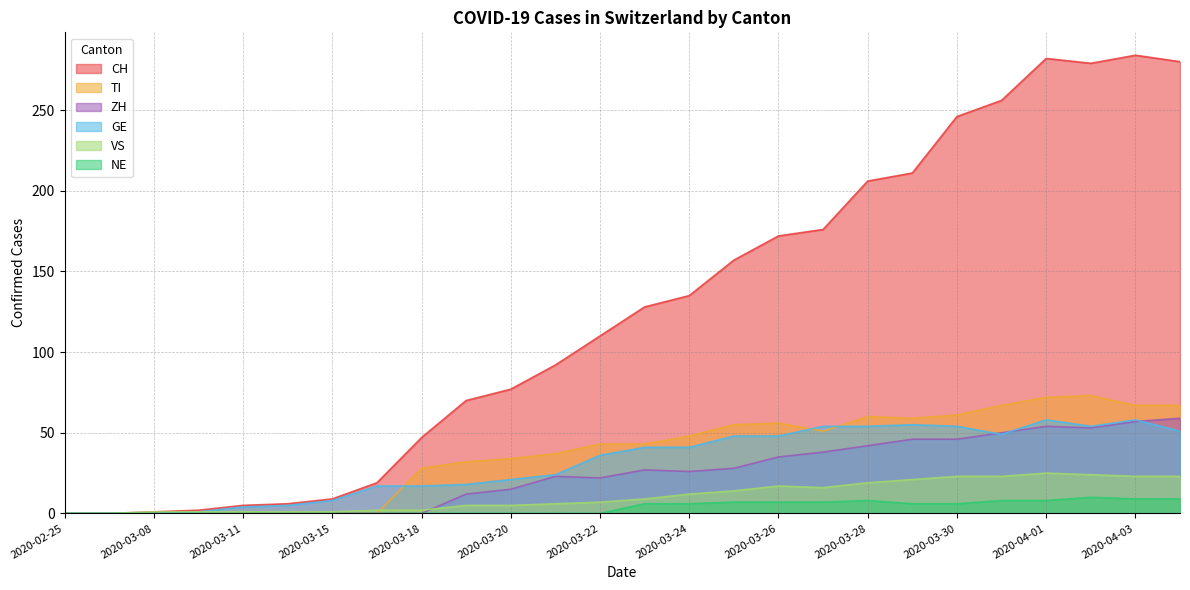

What position from the right is 2020-03-25?

11